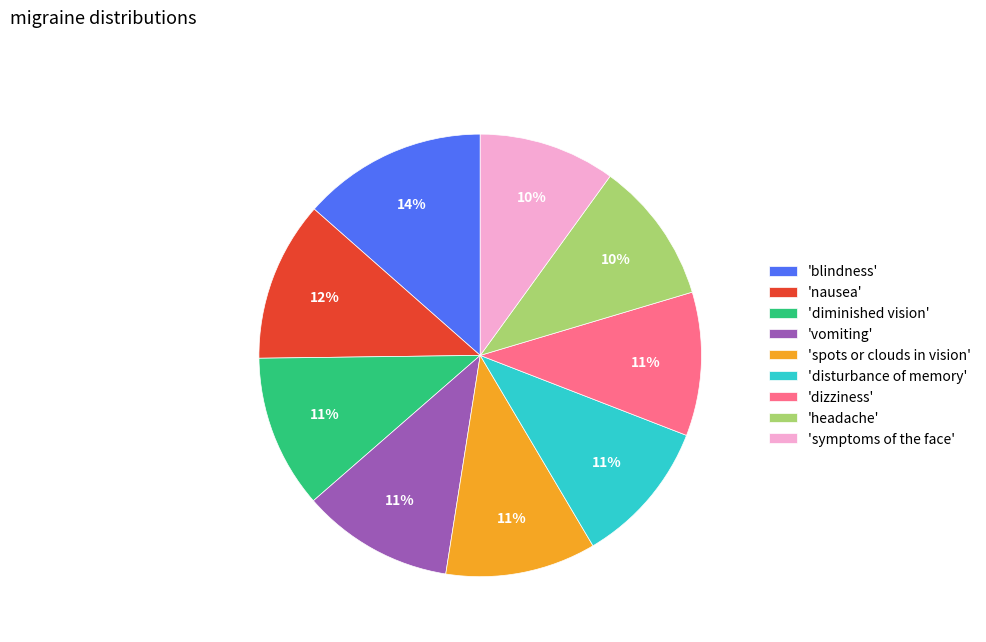

What is the largest slice in the pie chart?

'blindness'